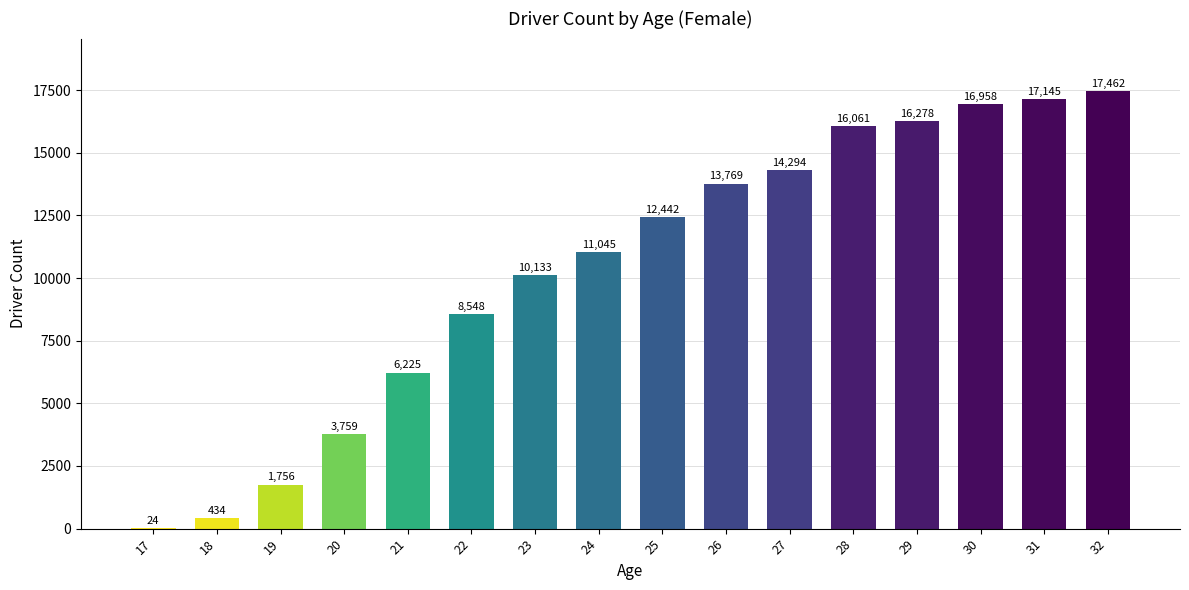

Where is the data nearest to the value 8743?

22